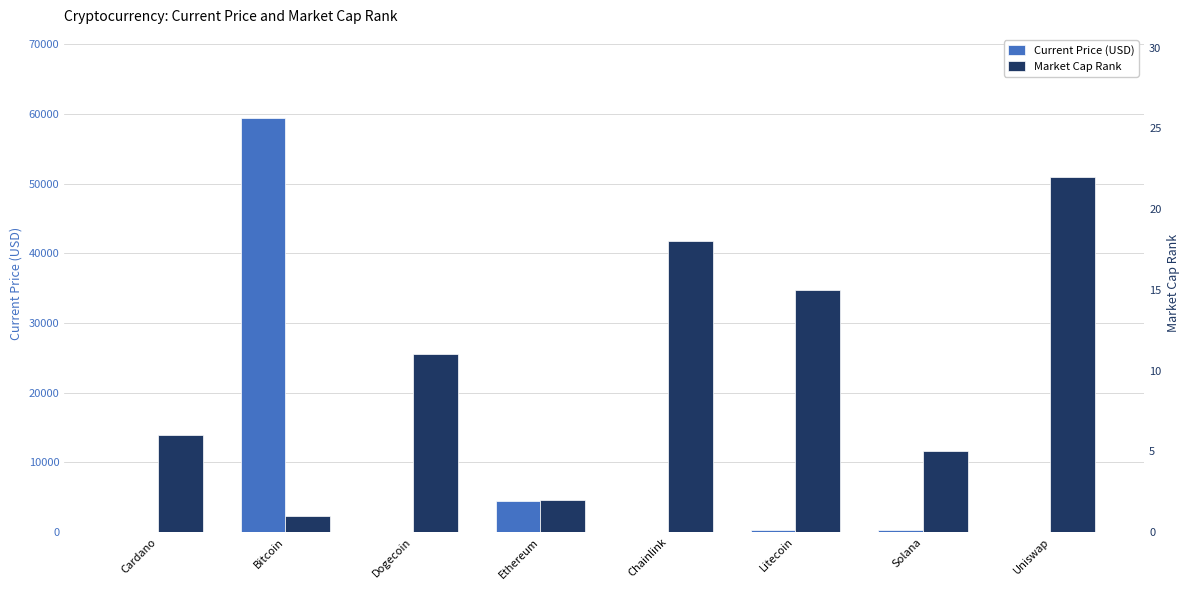

Which series has the widest spread of values?

Current Price (USD)